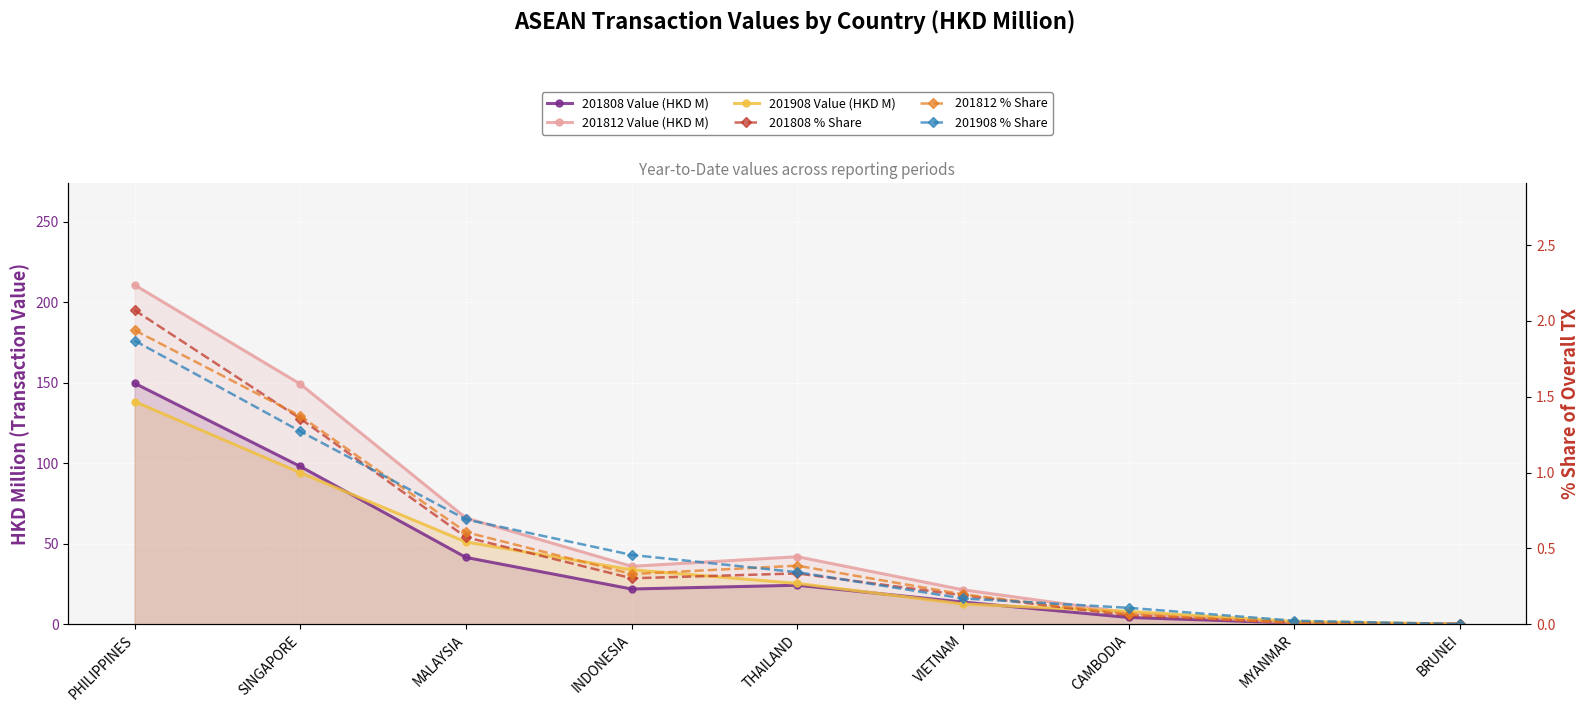

List the labels in order of 201908 % Share value, largest first.

PHILIPPINES, SINGAPORE, MALAYSIA, INDONESIA, THAILAND, VIETNAM, CAMBODIA, MYANMAR, BRUNEI